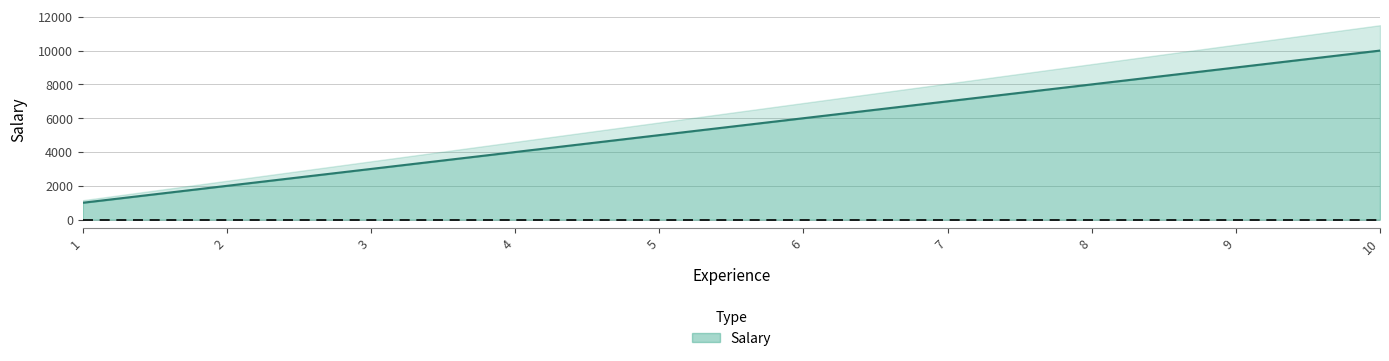

Reading right to left, extract all data points from this chart.

10000	9000	8000	7000	6000	5000	4000	3000	2000	1000